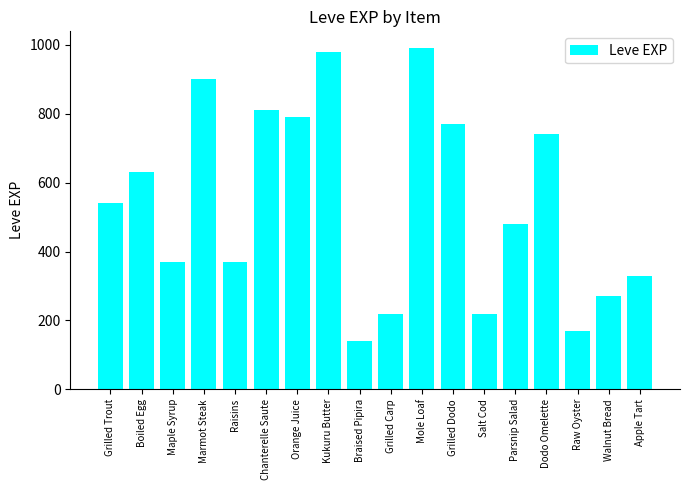

True or false: the data shows 99 at Apple Tart.

False